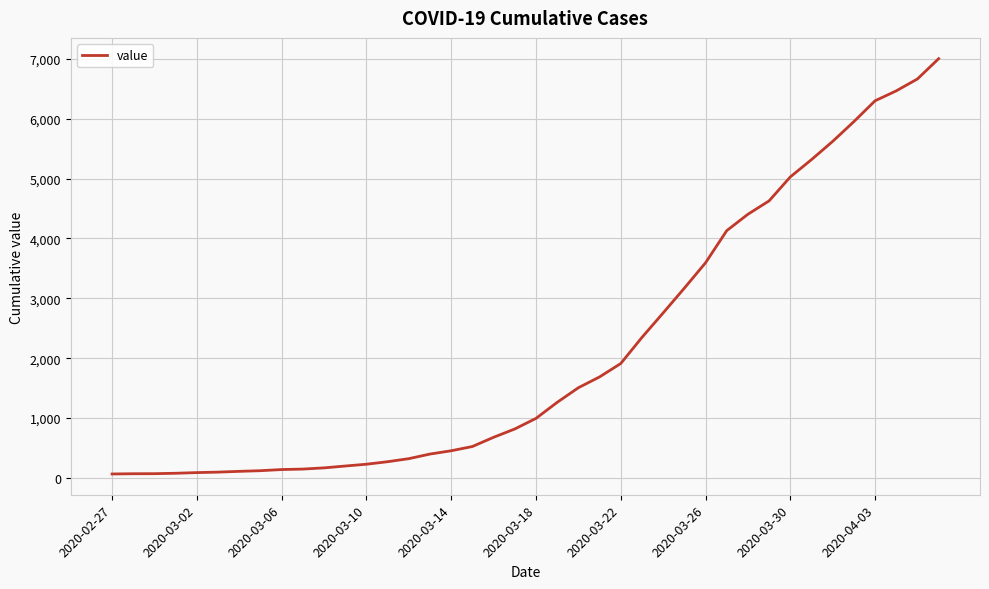

What is the difference between the maximum and minimum values?

6940